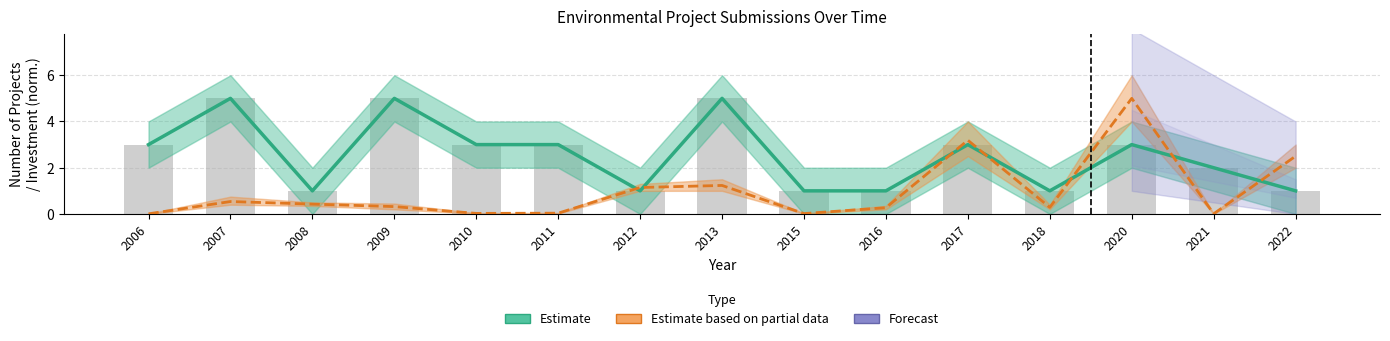

Between 2008 and 2021, which is larger?

2021